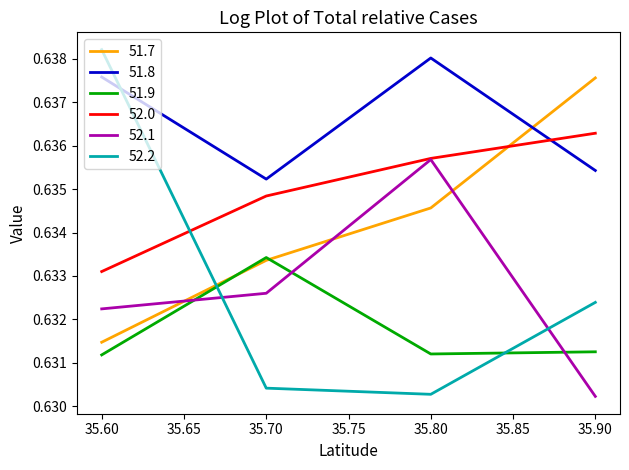

Is it true that 52.0 equals 0.3 at 35.90?

False